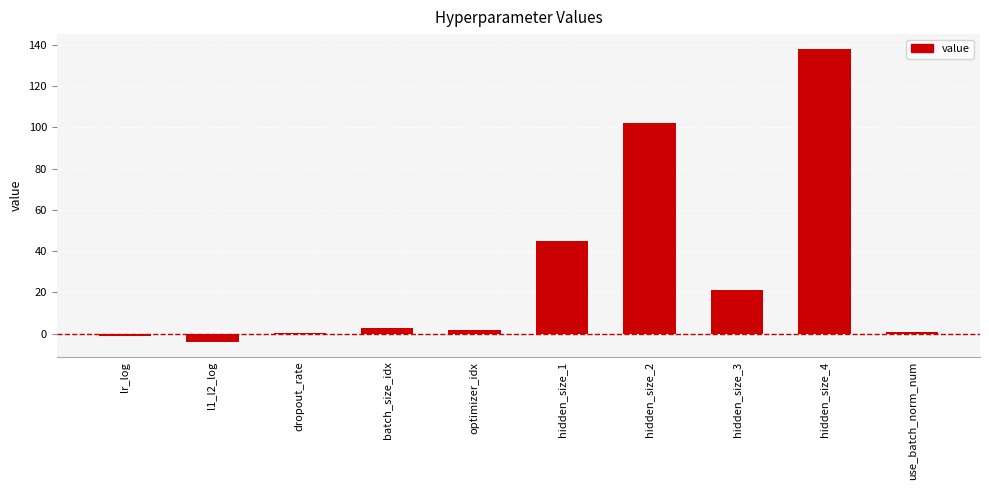

Reading left to right, transcribe all the data shown in this chart.

lr_log=-1.2	l1_l2_log=-4.0	dropout_rate=0.2	batch_size_idx=3.0	optimizer_idx=2.0	hidden_size_1=45.0	hidden_size_2=102.0	hidden_size_3=21.0	hidden_size_4=138.0	use_batch_norm_num=1.0